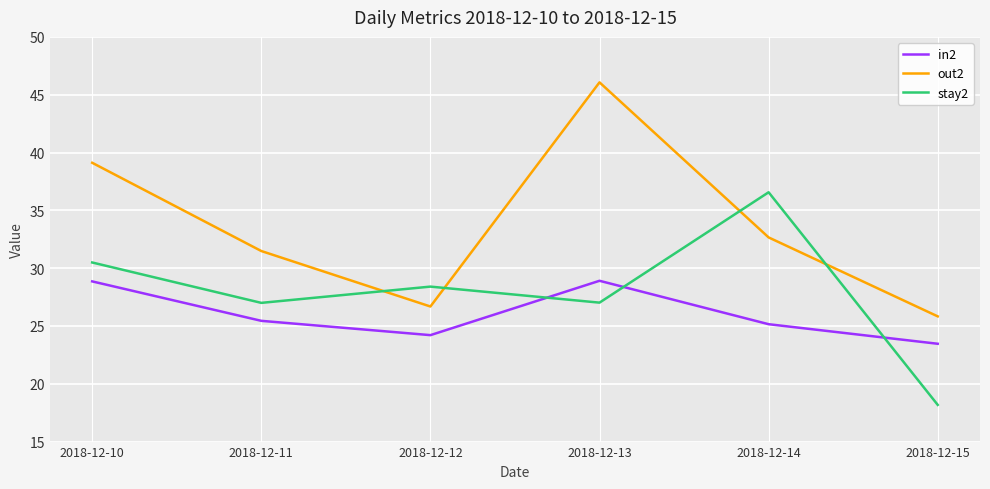

At which category does stay2 reach its first local valley?

2018-12-11